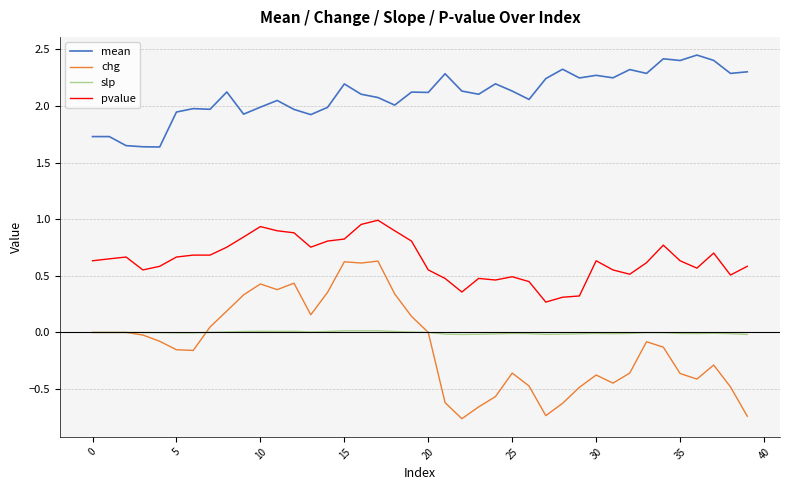

True or false: slp and mean cross at least once.

False